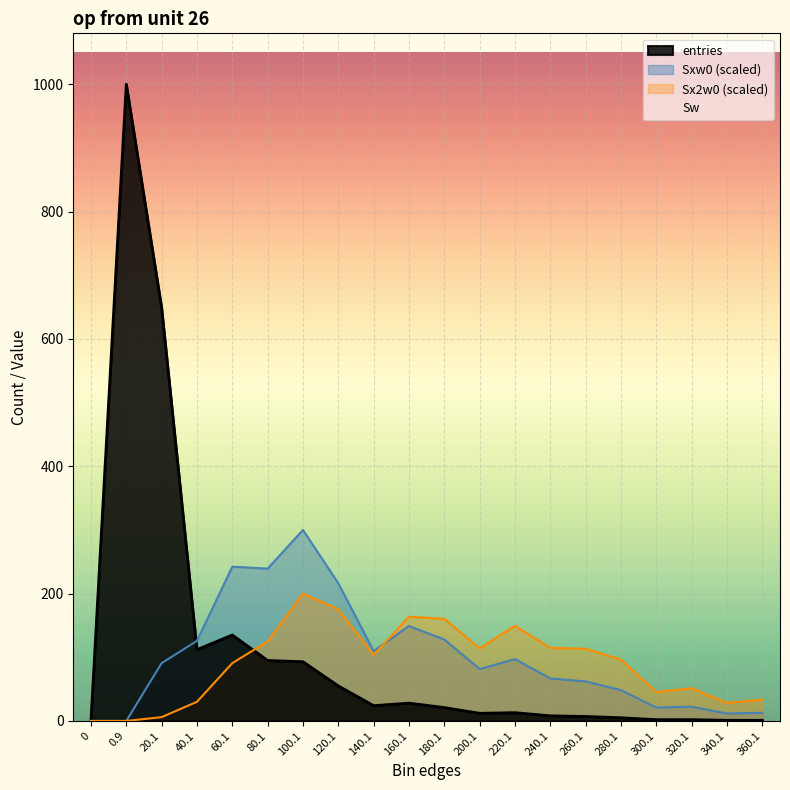

How many values in the Sx2w0 series are below 103?

10